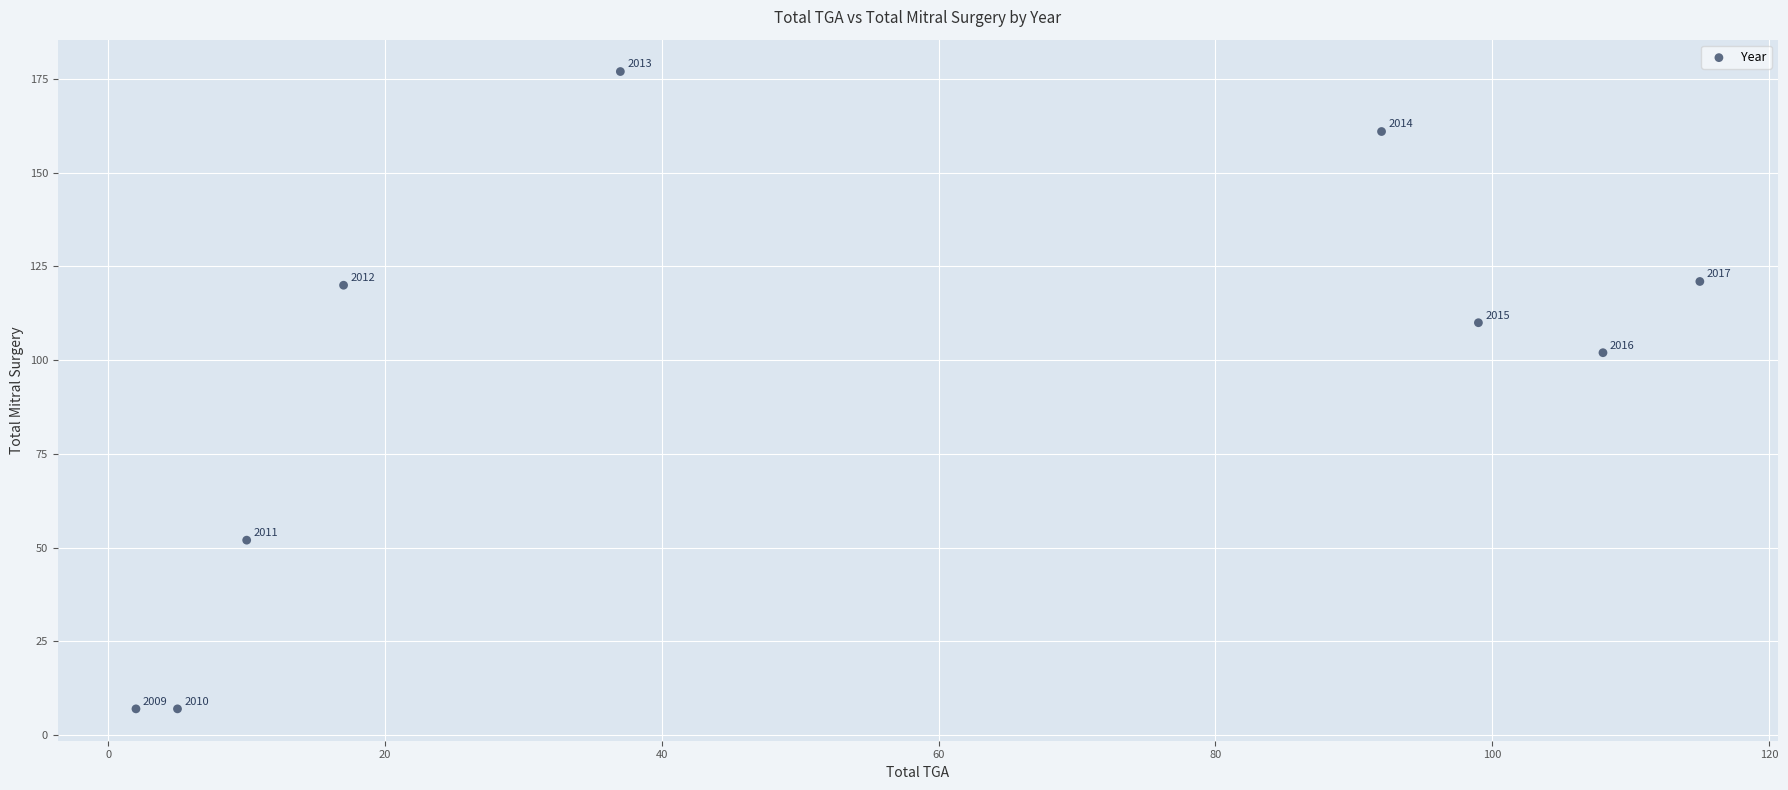

What Y value in the scatter plot is closest to 92?

102